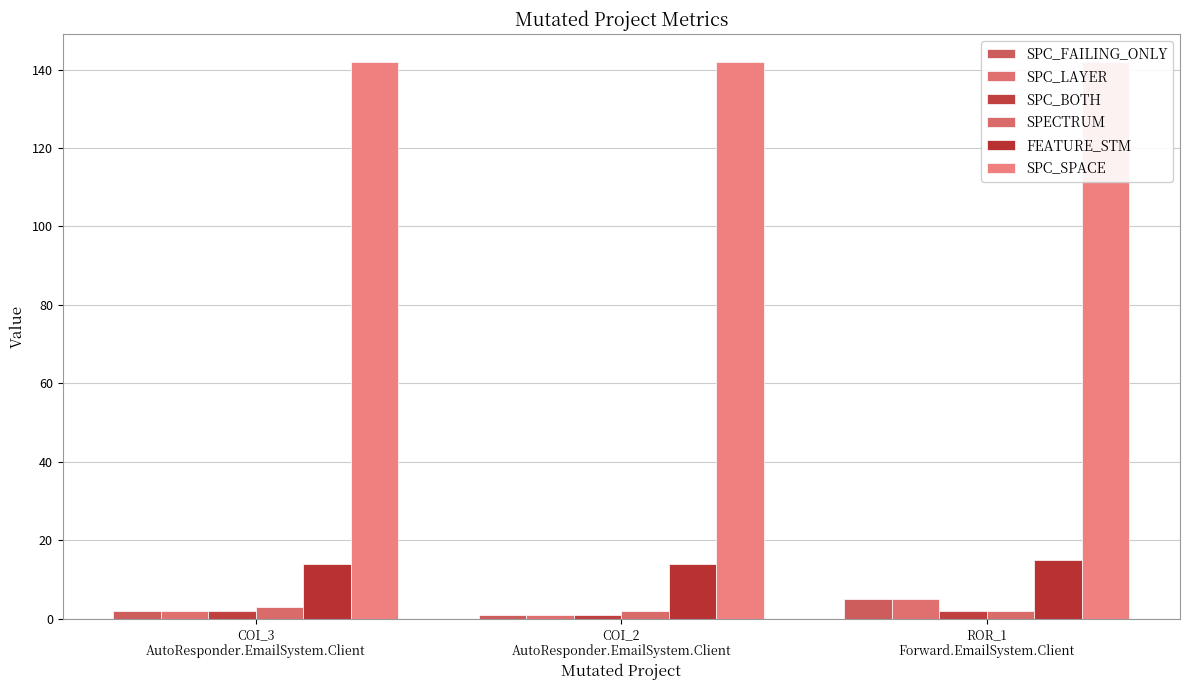

The SPC_BOTH series shows 1 at COI_3
AutoResponder.EmailSystem.Client. True or false?

False